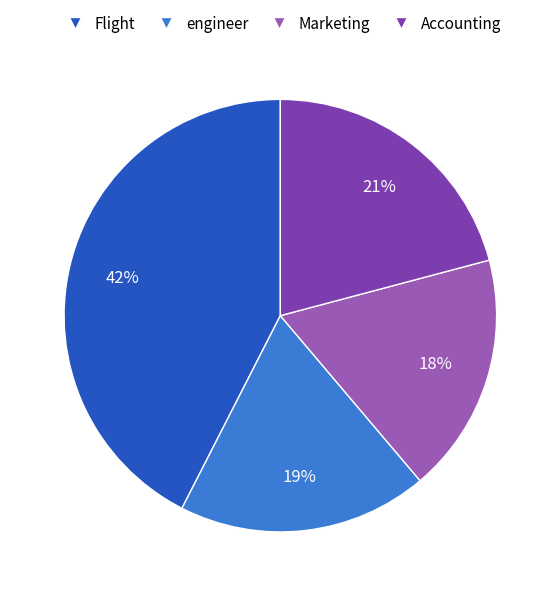

Count the number of slices in the pie.

4